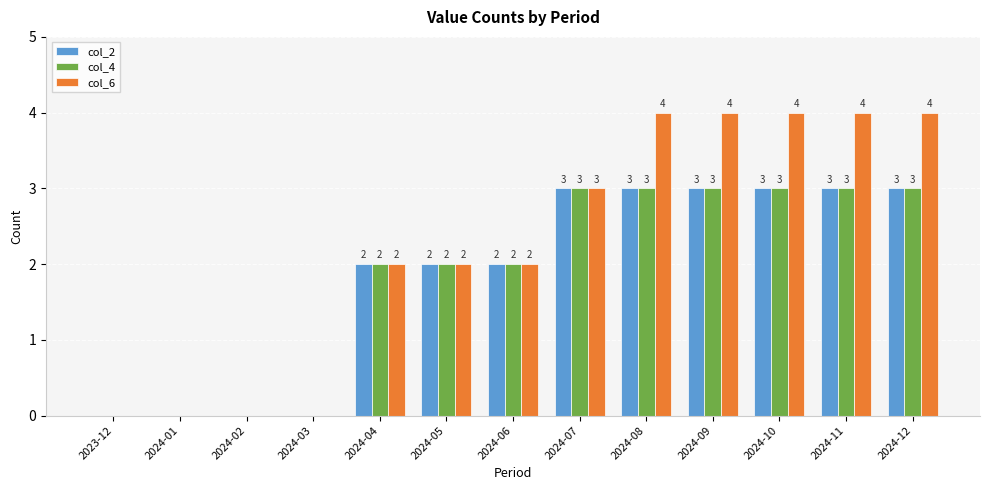

What is the sum of all col_2 values?

24